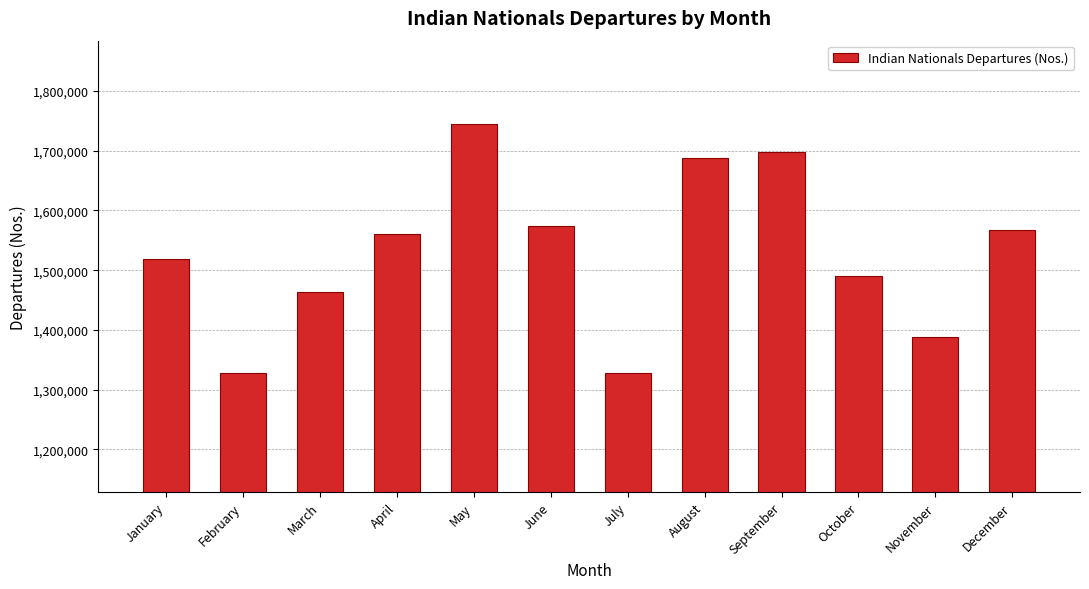

What is the sum of all values?

18349955